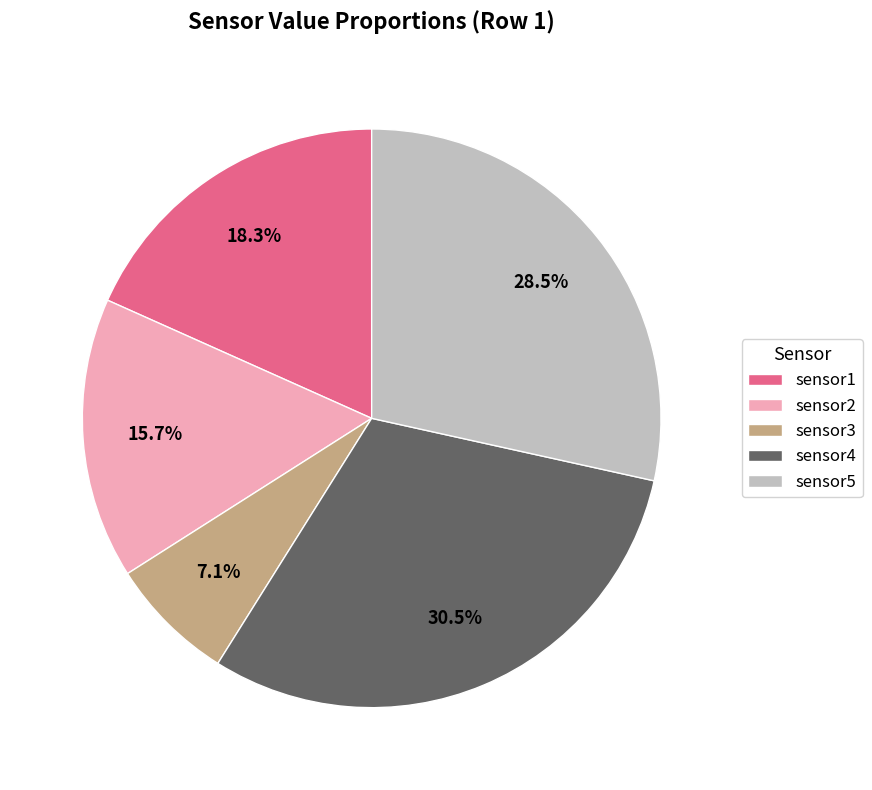

Do sensor2 and sensor3 together represent more than half of the pie?

No